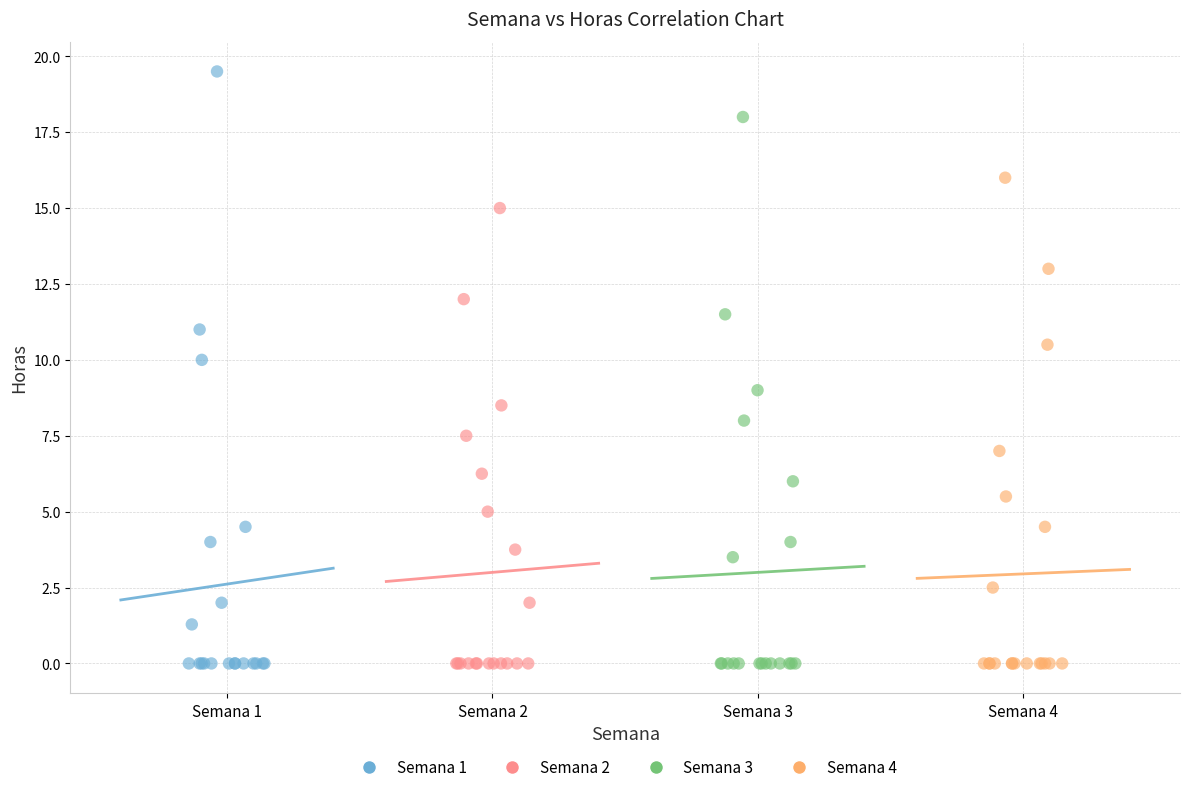

Which series reaches the maximum Y coordinate?

Semana 1